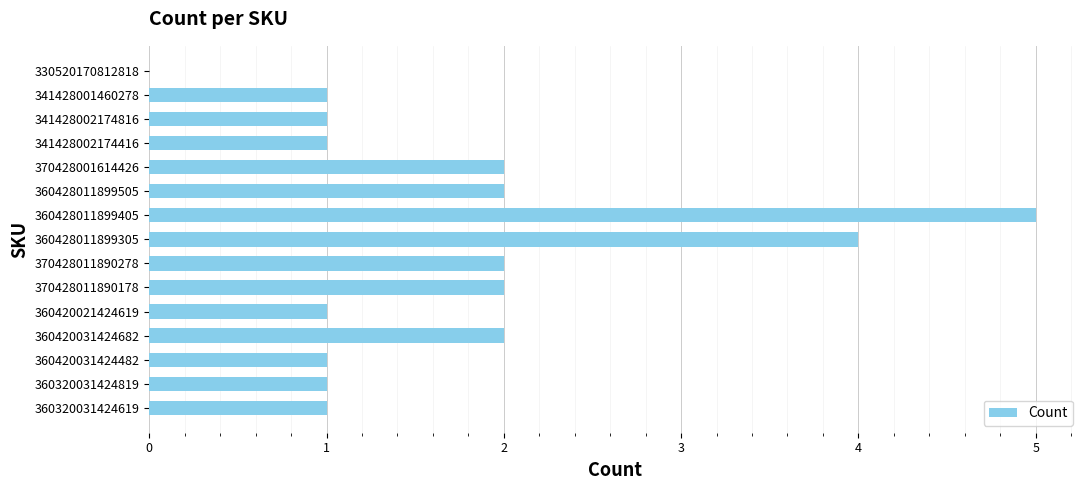

What is the maximum value shown in the chart?

5